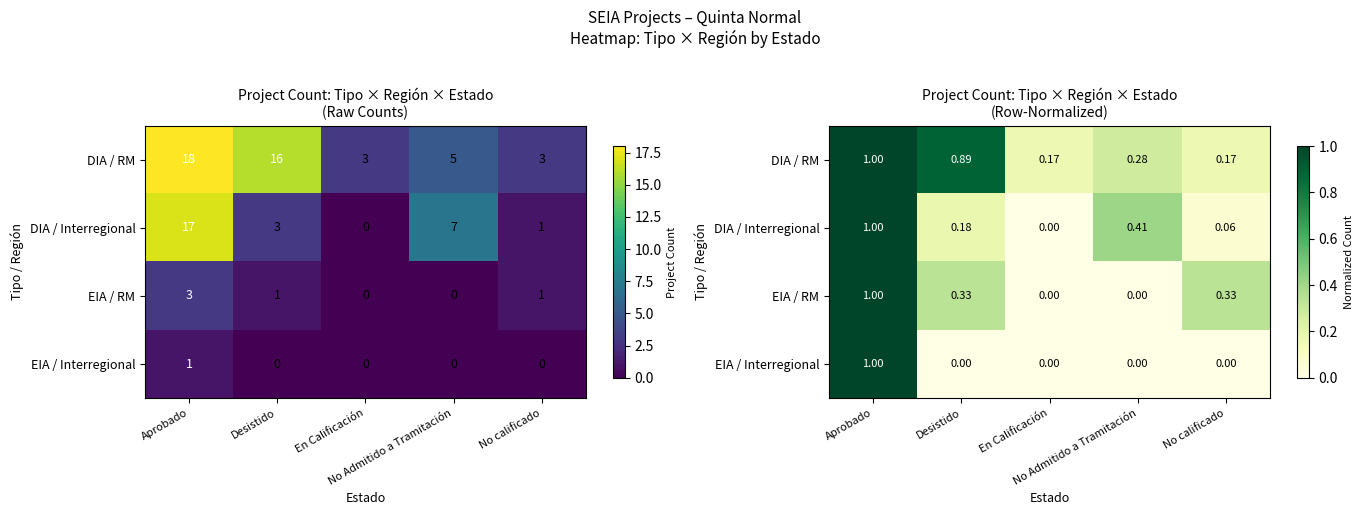

Is it true that DIA / Interregional equals 0.1 at No calificado?

True